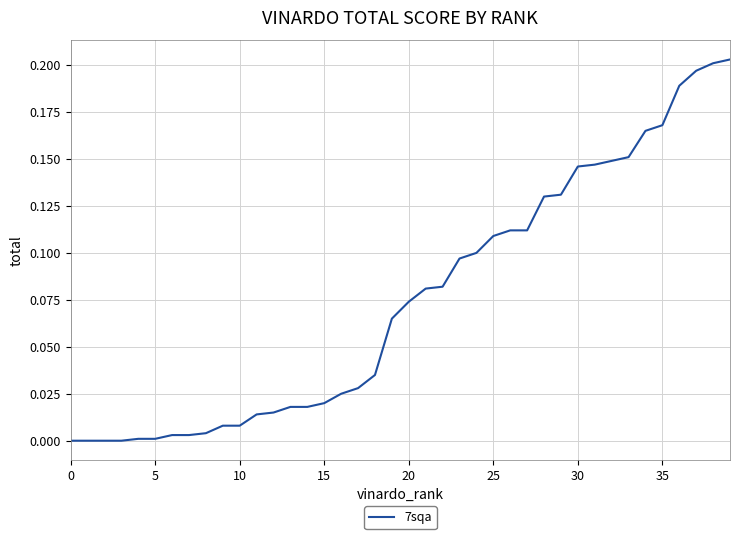

At which category does the chart reach its peak across all series?

39